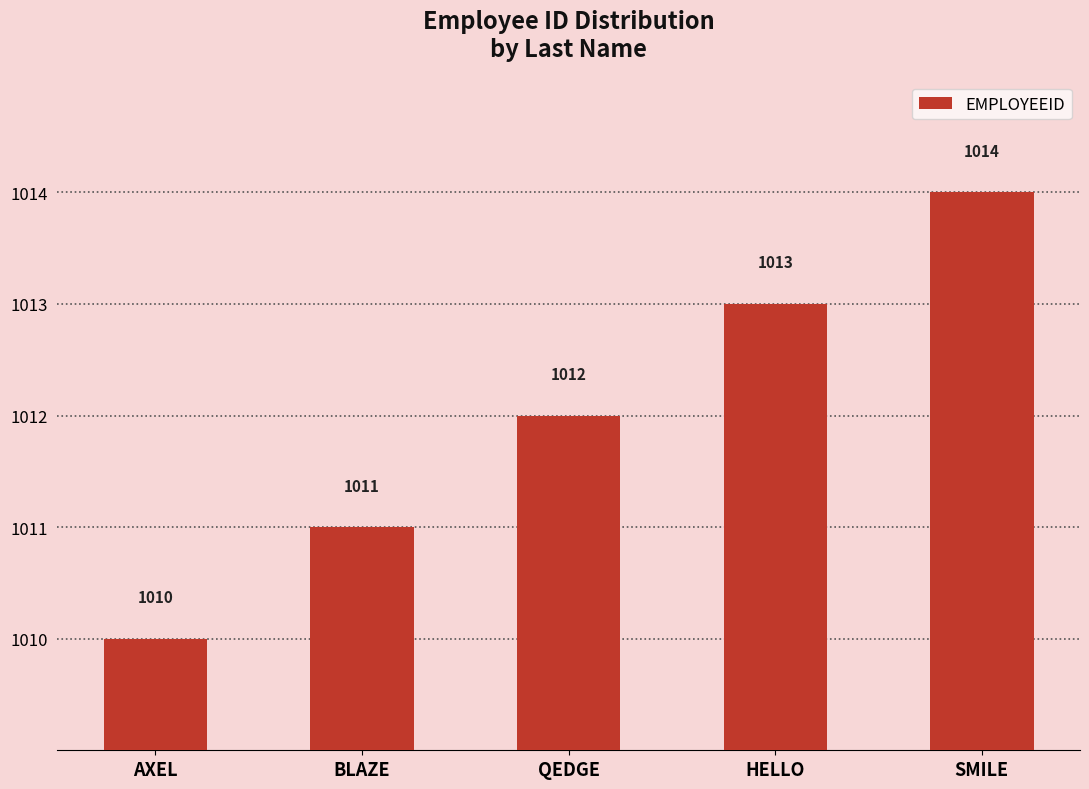

Where is the data nearest to the value 1012?

QEDGE